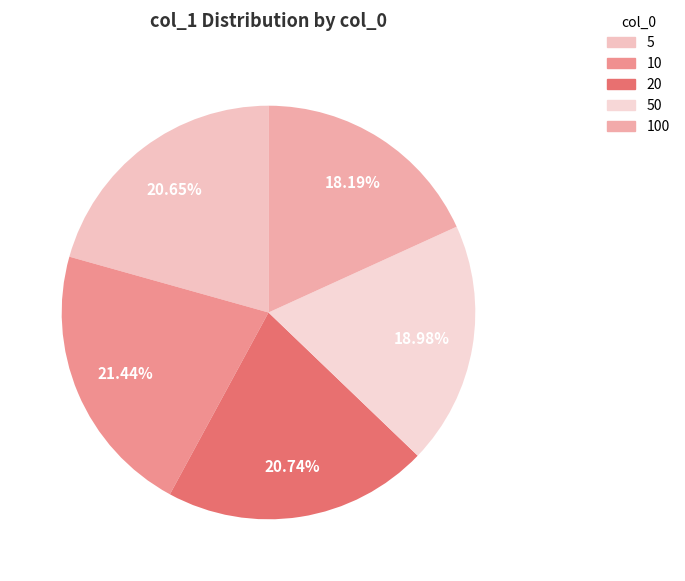

How many segments does this pie chart have?

5